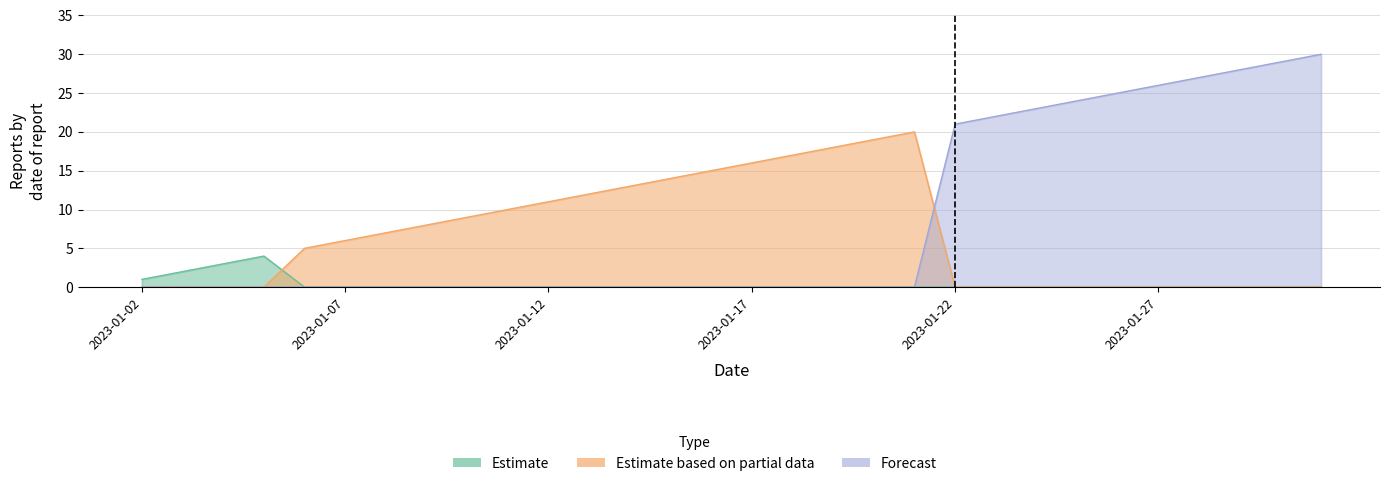

Is it true that Forecast equals -14 at 2023-01-20?

False